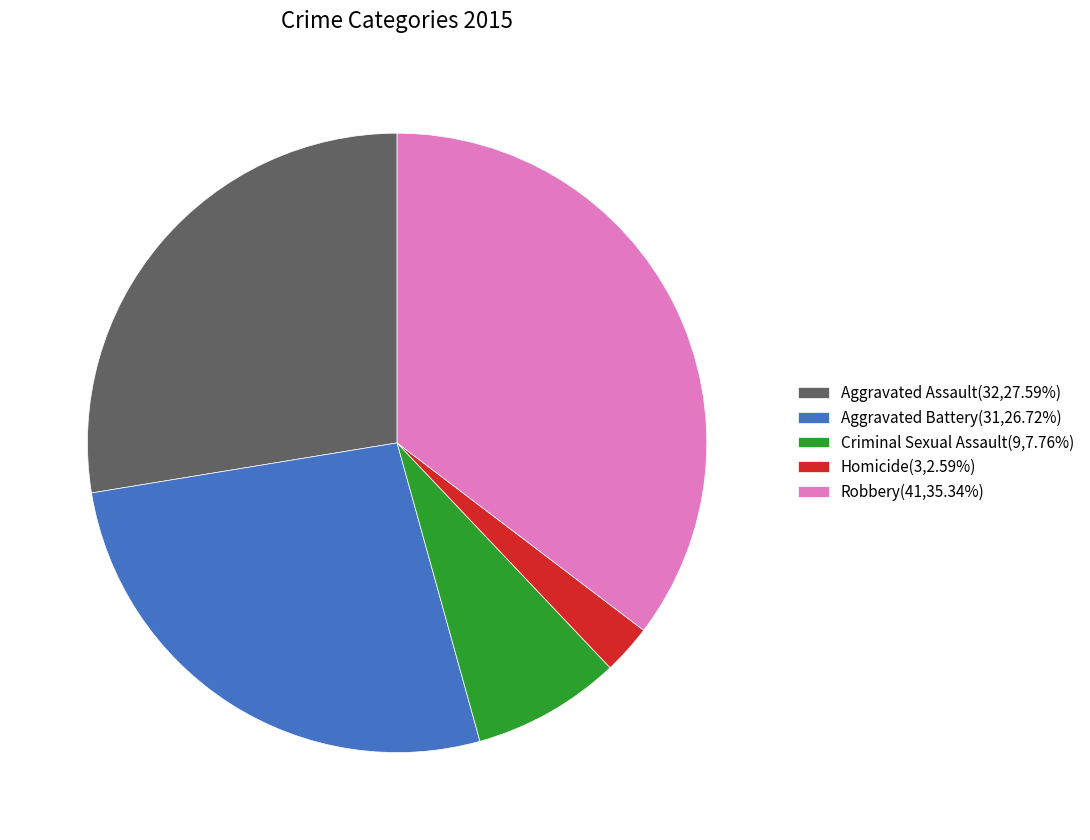

Is Aggravated Assault(32,27.59%) the majority of the pie?

No